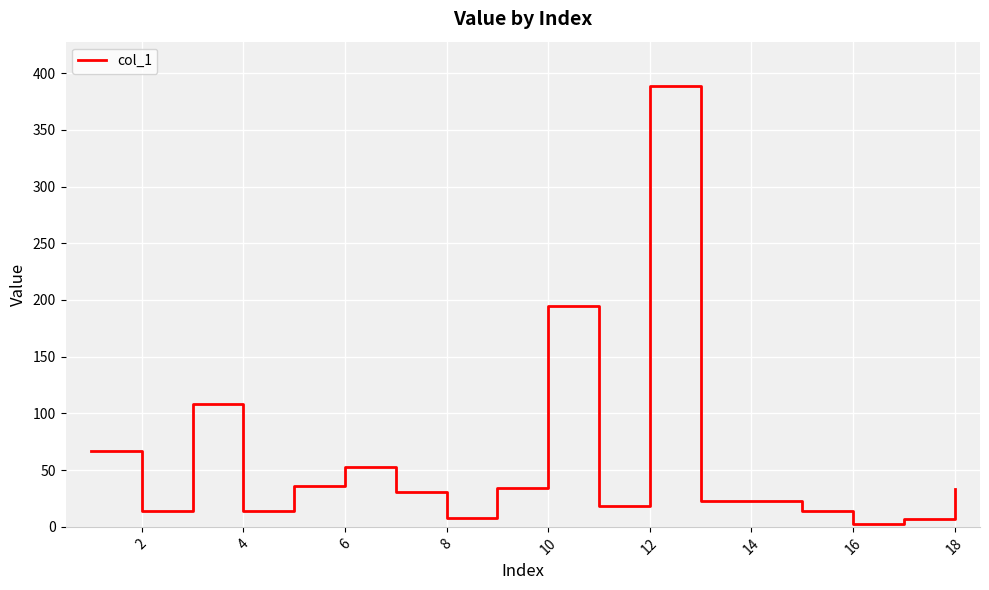

What is the maximum value shown in the chart?

388.8